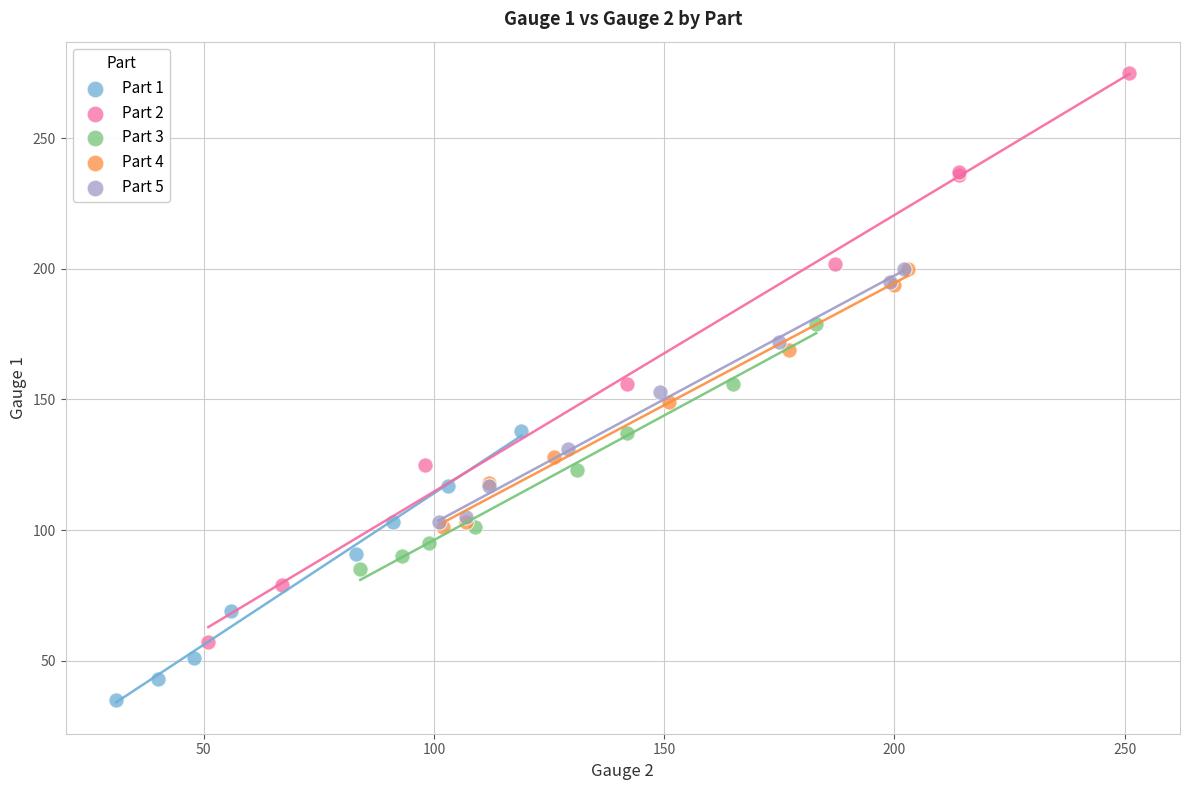

Which series has the widest spread of Y values?

Part 2